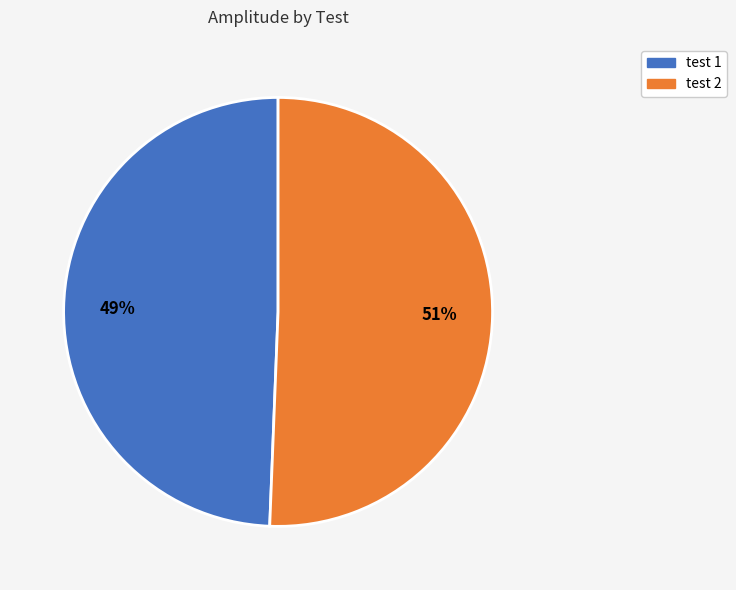

What is the ratio of the value at test 2 to the value at test 1?

1.0